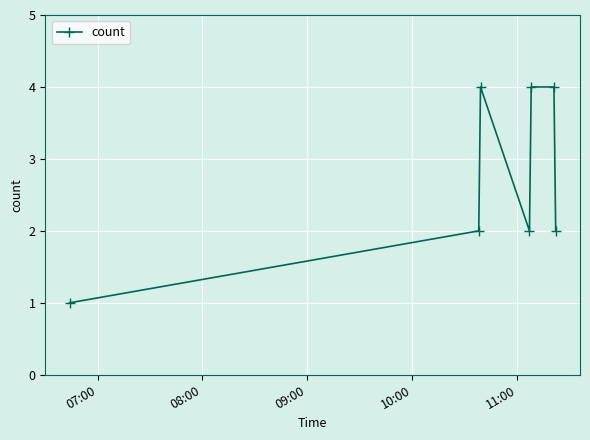

What is the sum of all values?

19